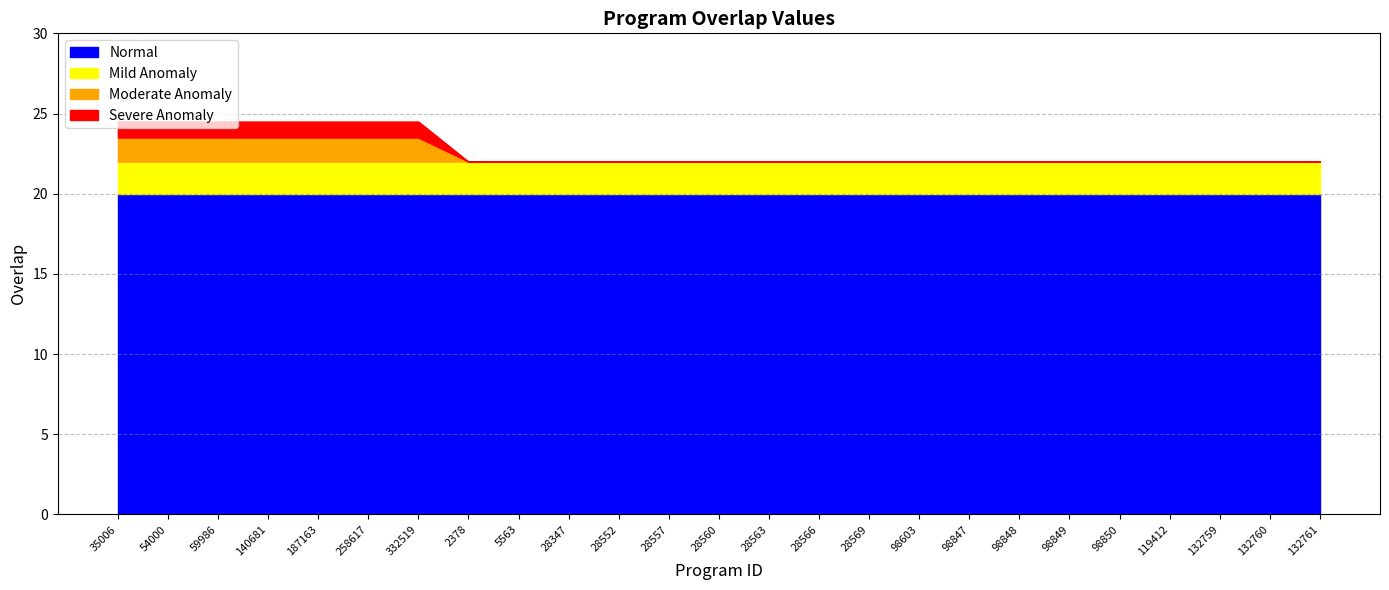

The chart shows a value of 22 at 2378. True or false?

True